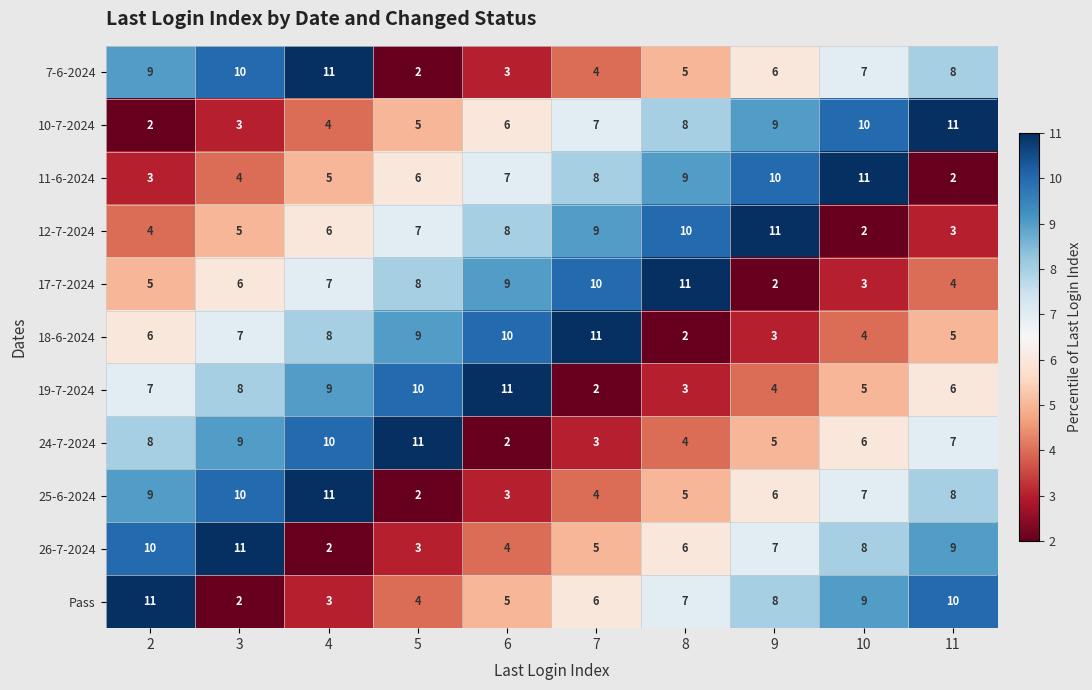

What is the sum of the 11-6-2024 values at 10 and 3?

15